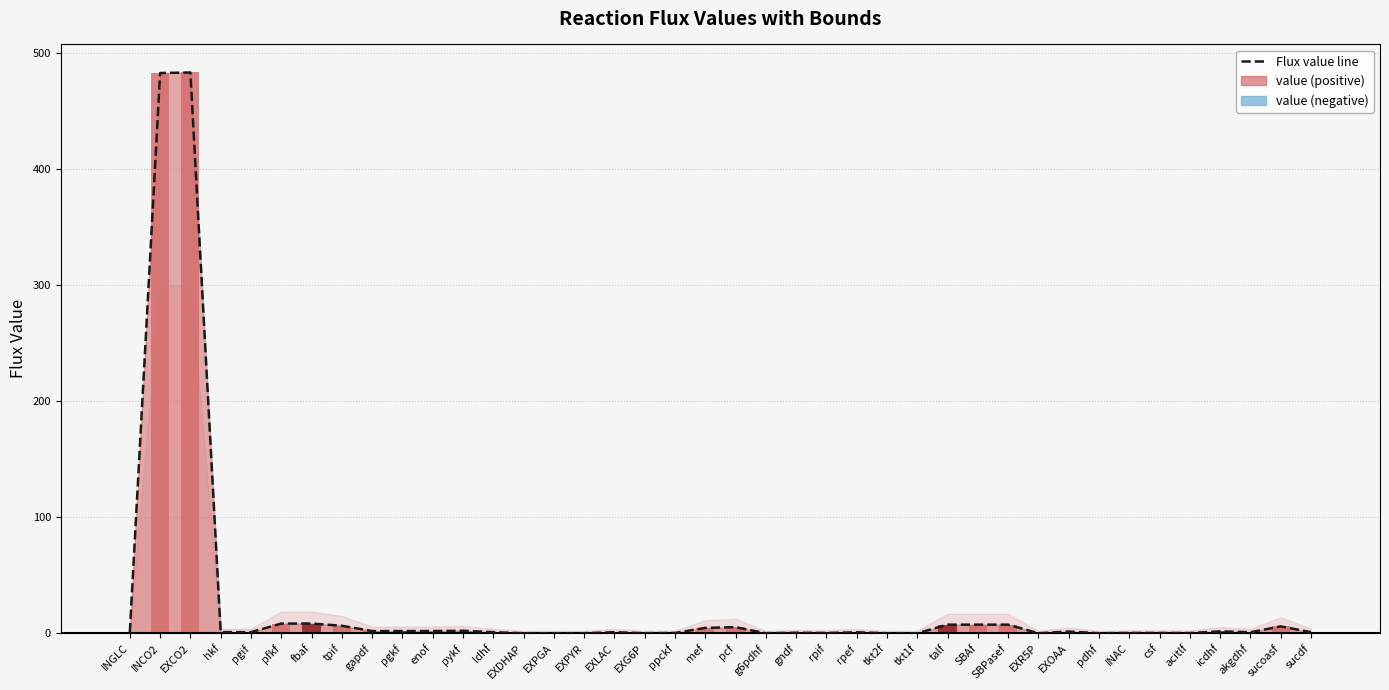

The value at fbaf is 4.3. True or false?

False